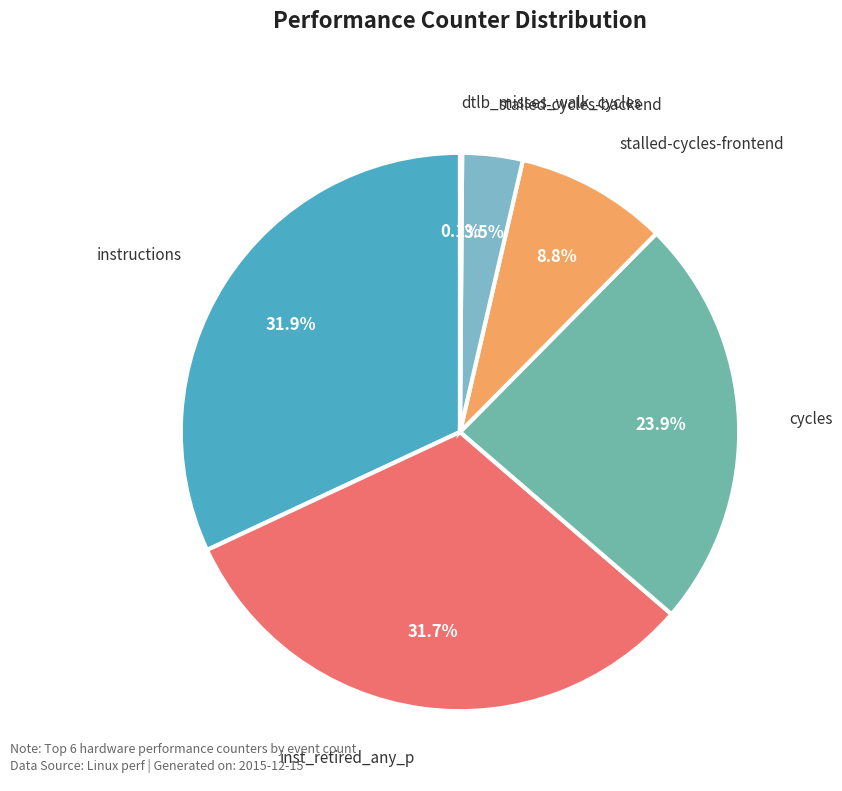

What portion of the pie excludes instructions?

68.1%